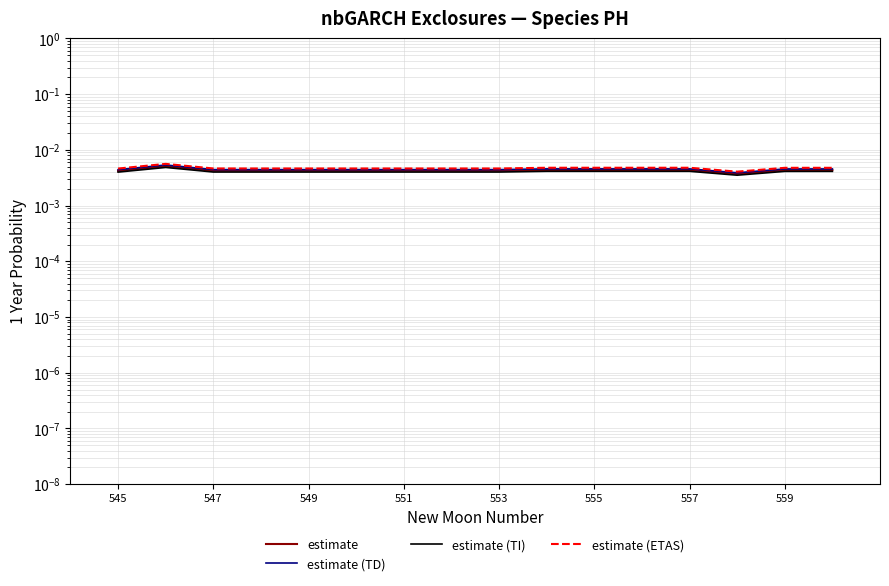

True or false: estimate and estimate (TI) intersect in this chart.

False